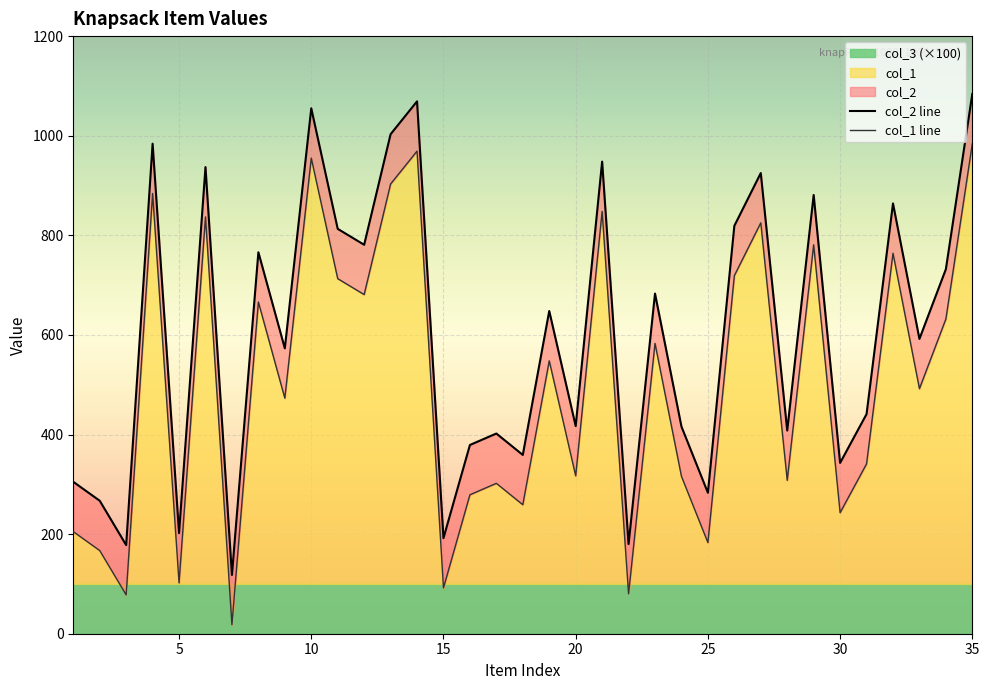

The col_1 series shows 408 at 28. True or false?

True